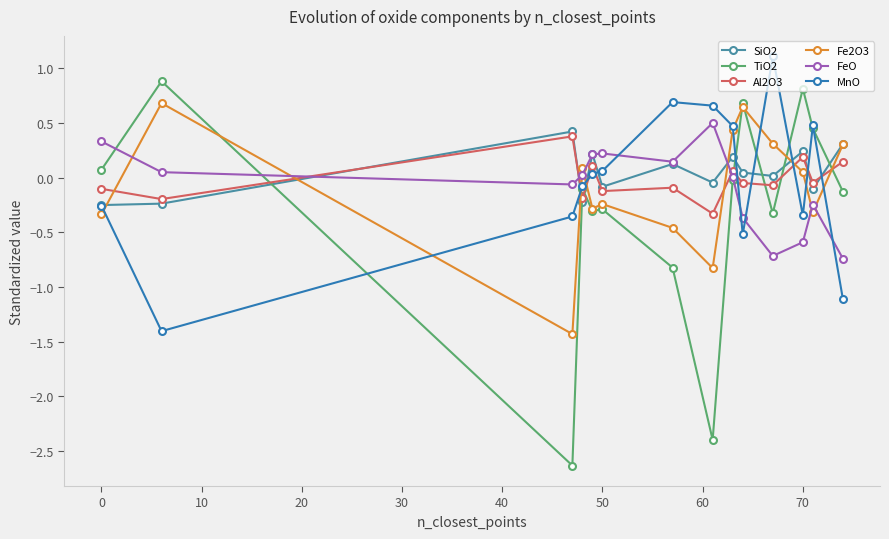

What are all the series names shown in the legend?

SiO2, TiO2, Al2O3, Fe2O3, FeO, MnO